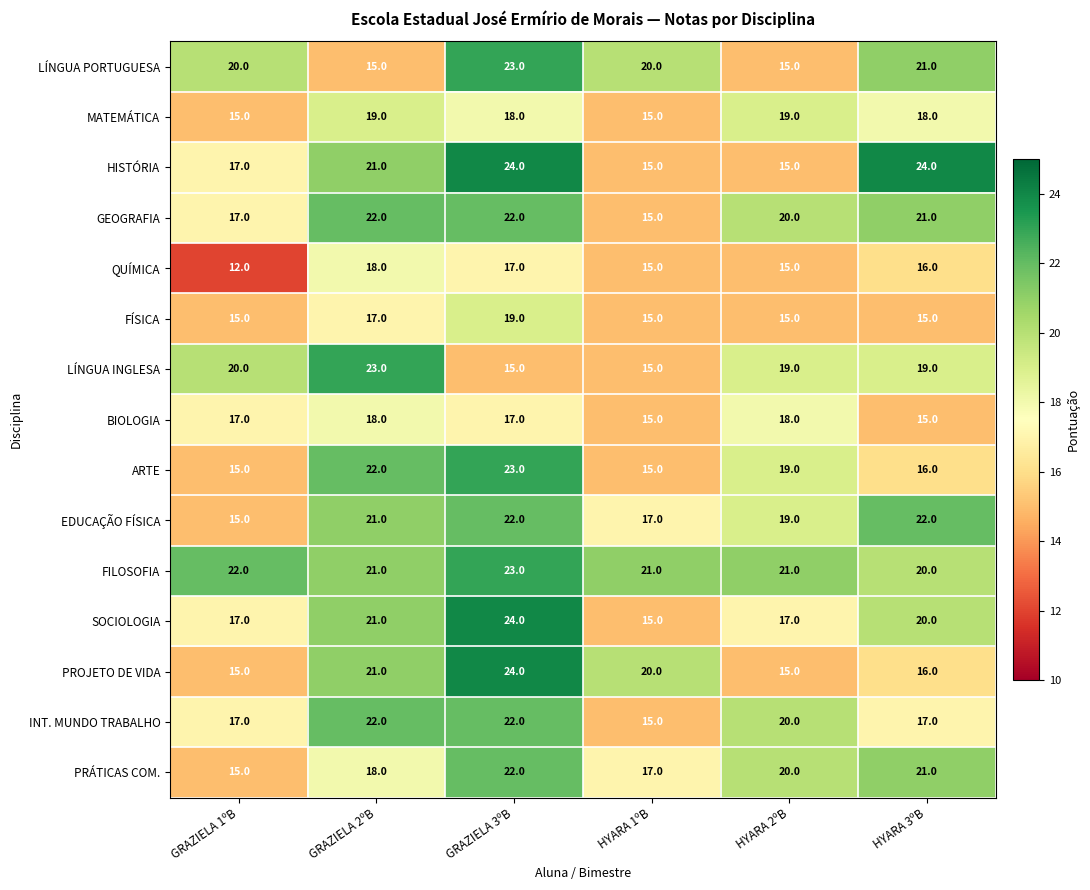

What is the difference between the INT. MUNDO TRABALHO values at GRAZIELA 3ºB and GRAZIELA 1ºB?

5